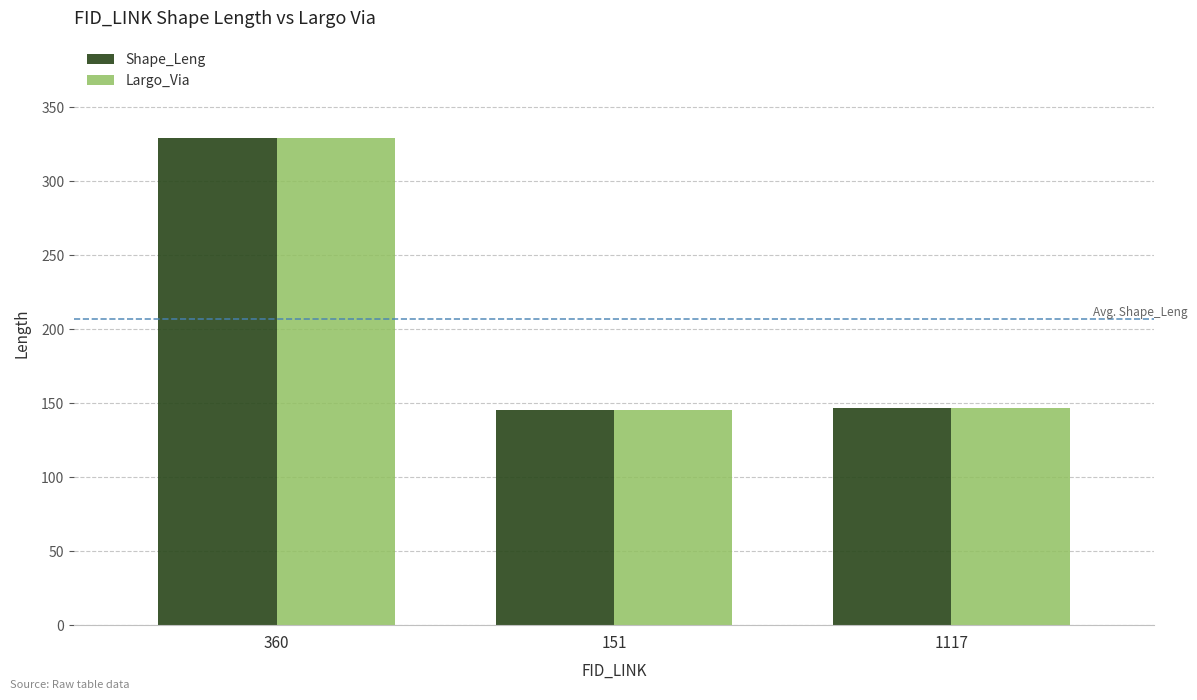

What is the difference between the second highest and minimum values in the Largo_Via series?

1.7